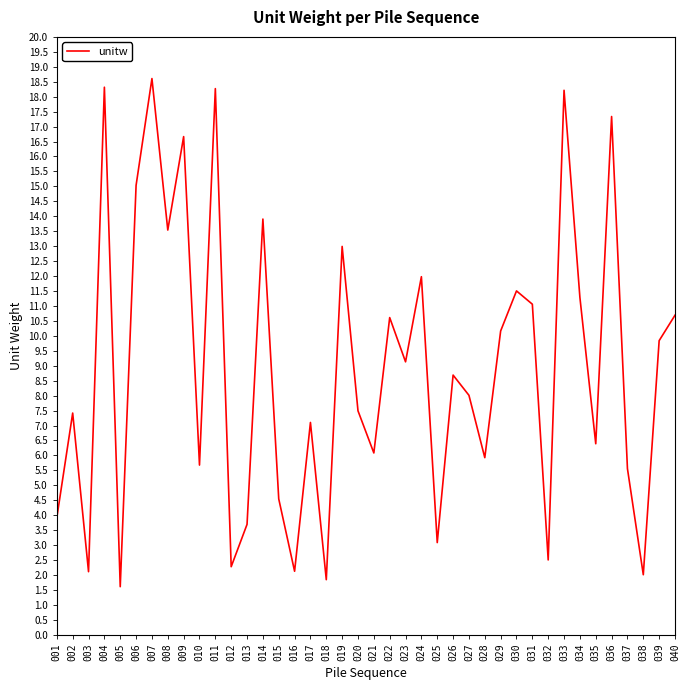

Between 017 and 025, which is larger?

017